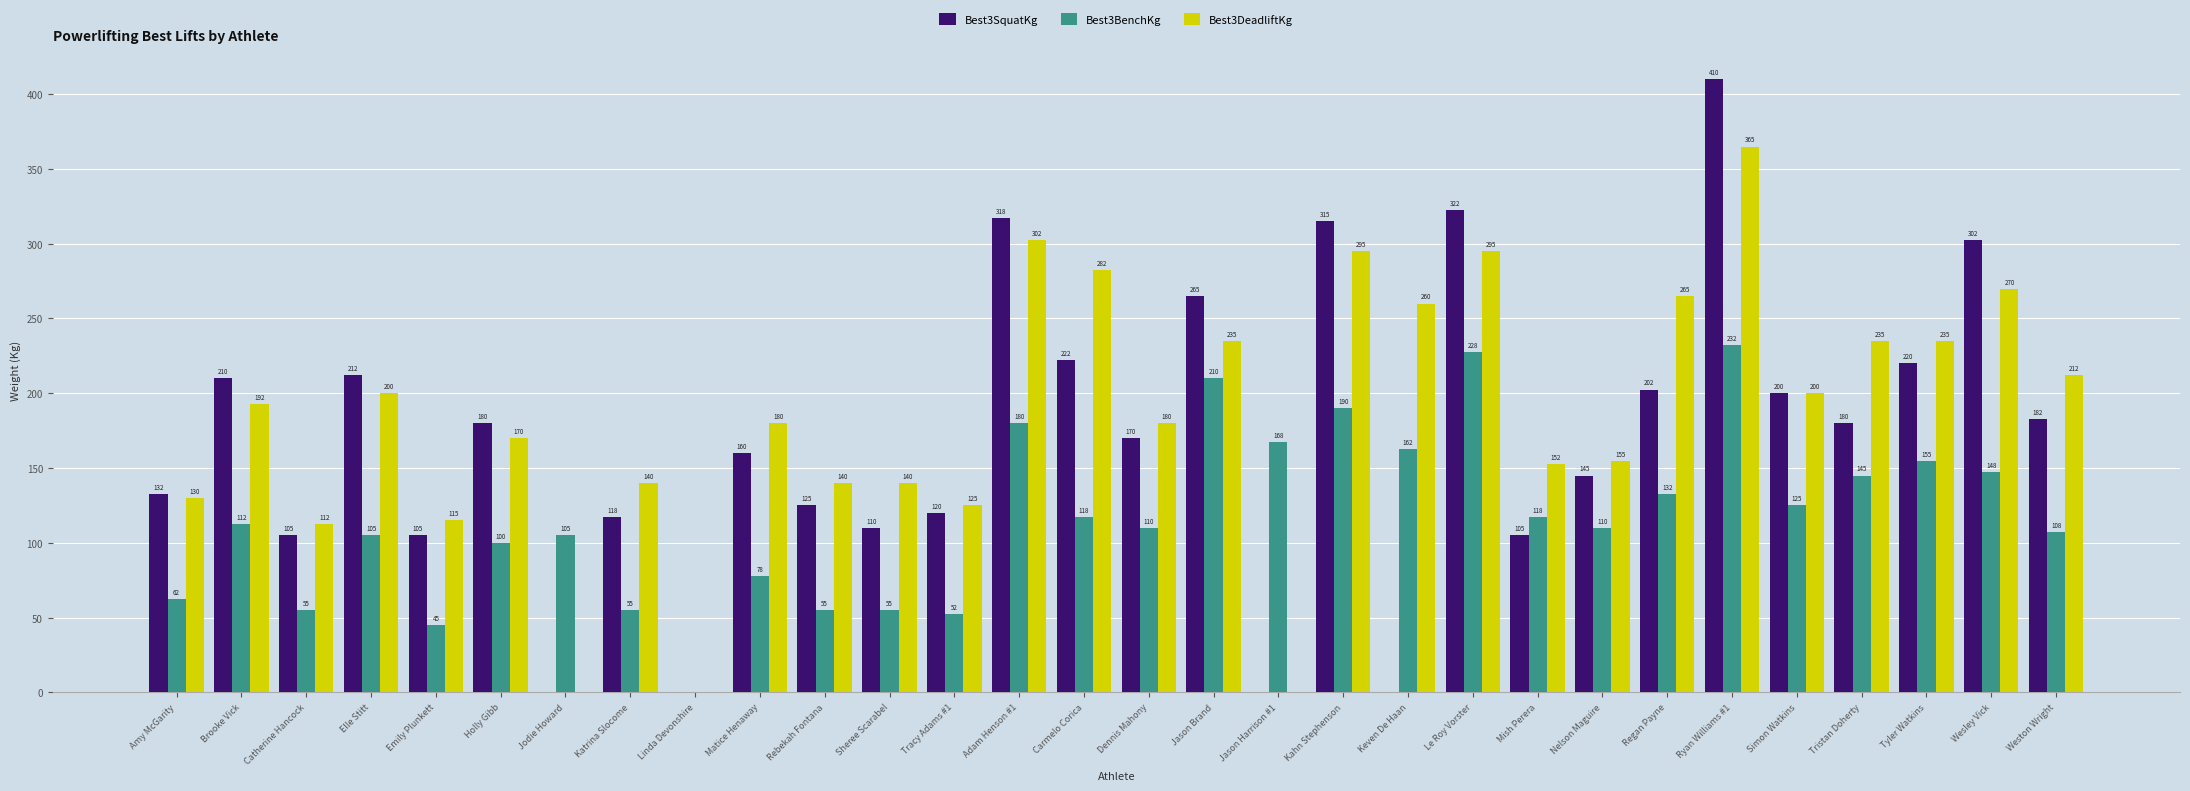

What is the greatest value displayed?

410.0